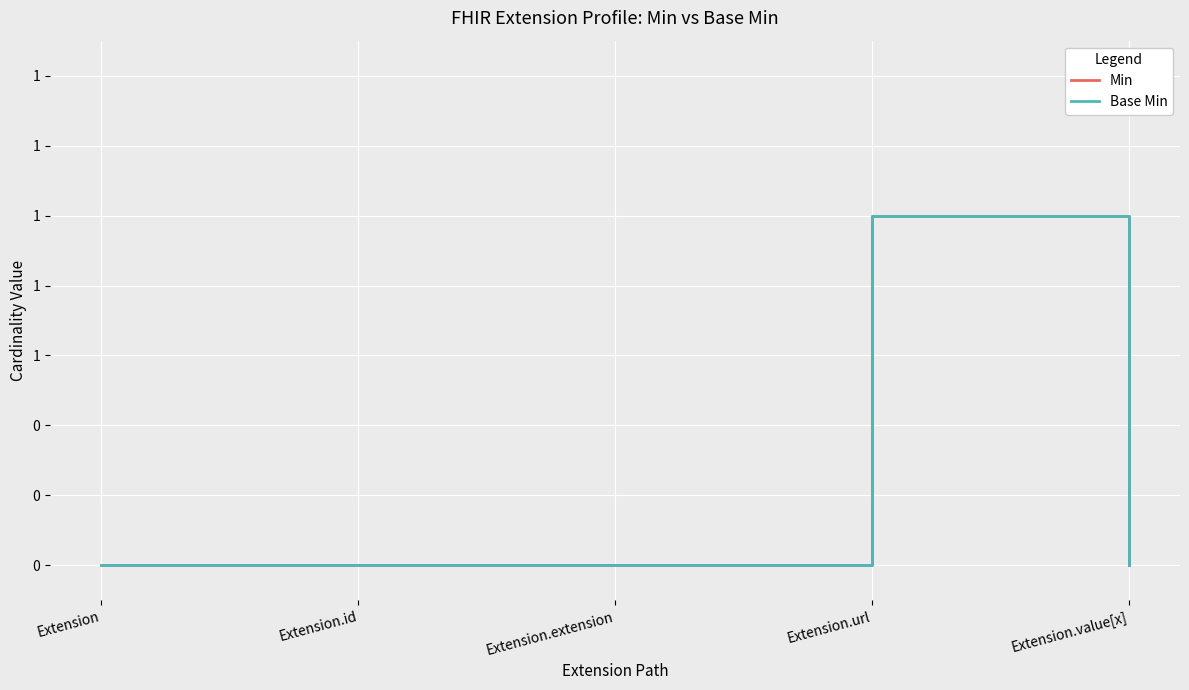

True or false: Base Min and Min intersect in this chart.

False